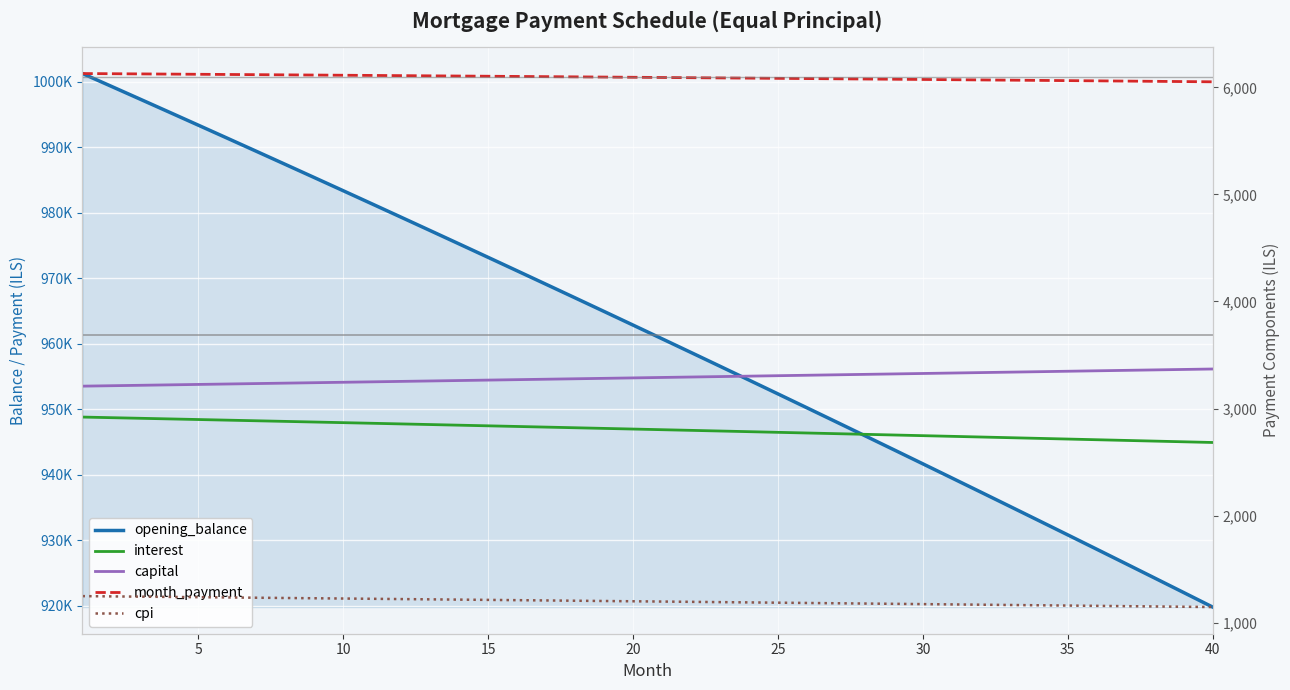

What is the average value of the month_payment series?

6092.6